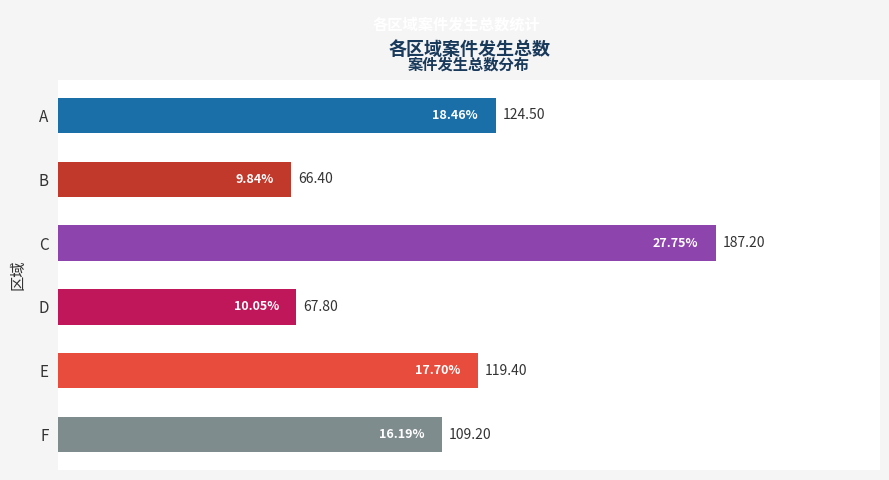

Rank the categories by value from highest to lowest.

C, A, E, F, D, B